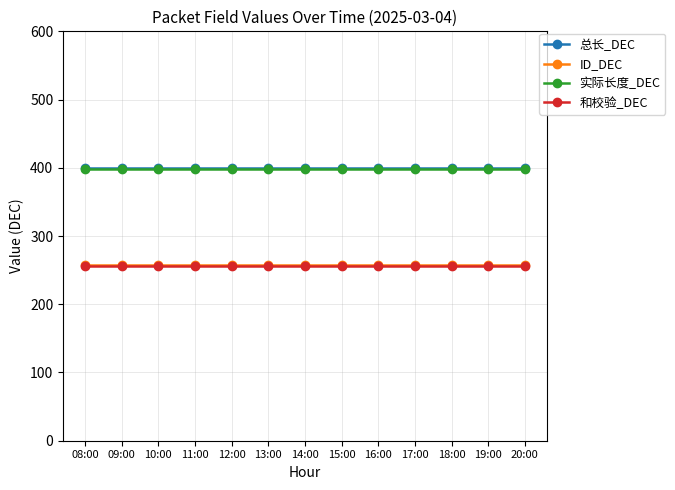

What is the smallest value displayed?

256